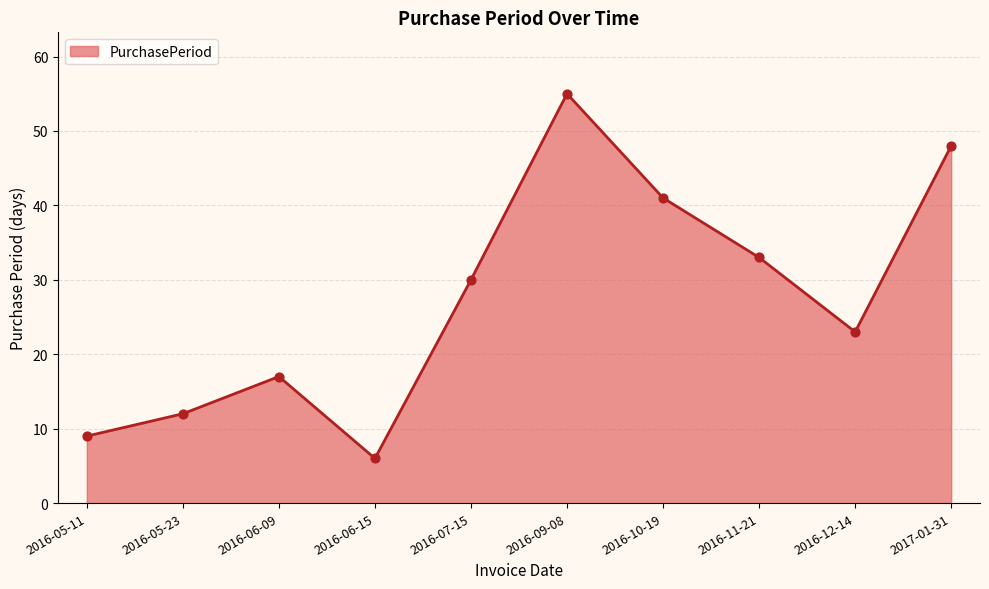

What is the change in value from 2016-05-11 to 2017-01-31?

+39